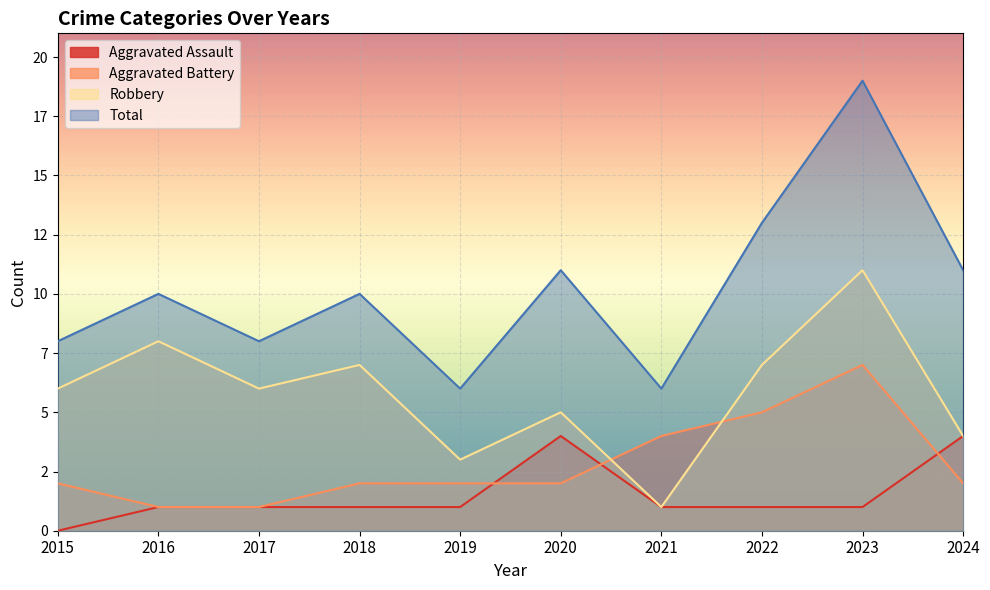

True or false: Total and Aggravated Assault intersect in this chart.

False